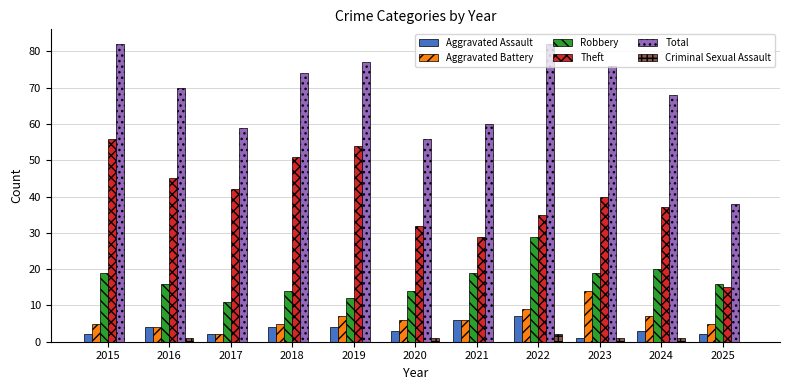

Which series has the widest spread of values?

Total